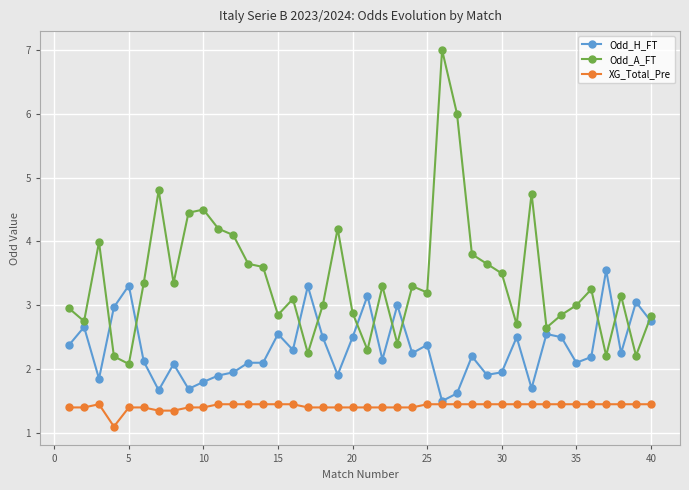

What is the smallest value displayed?

1.1